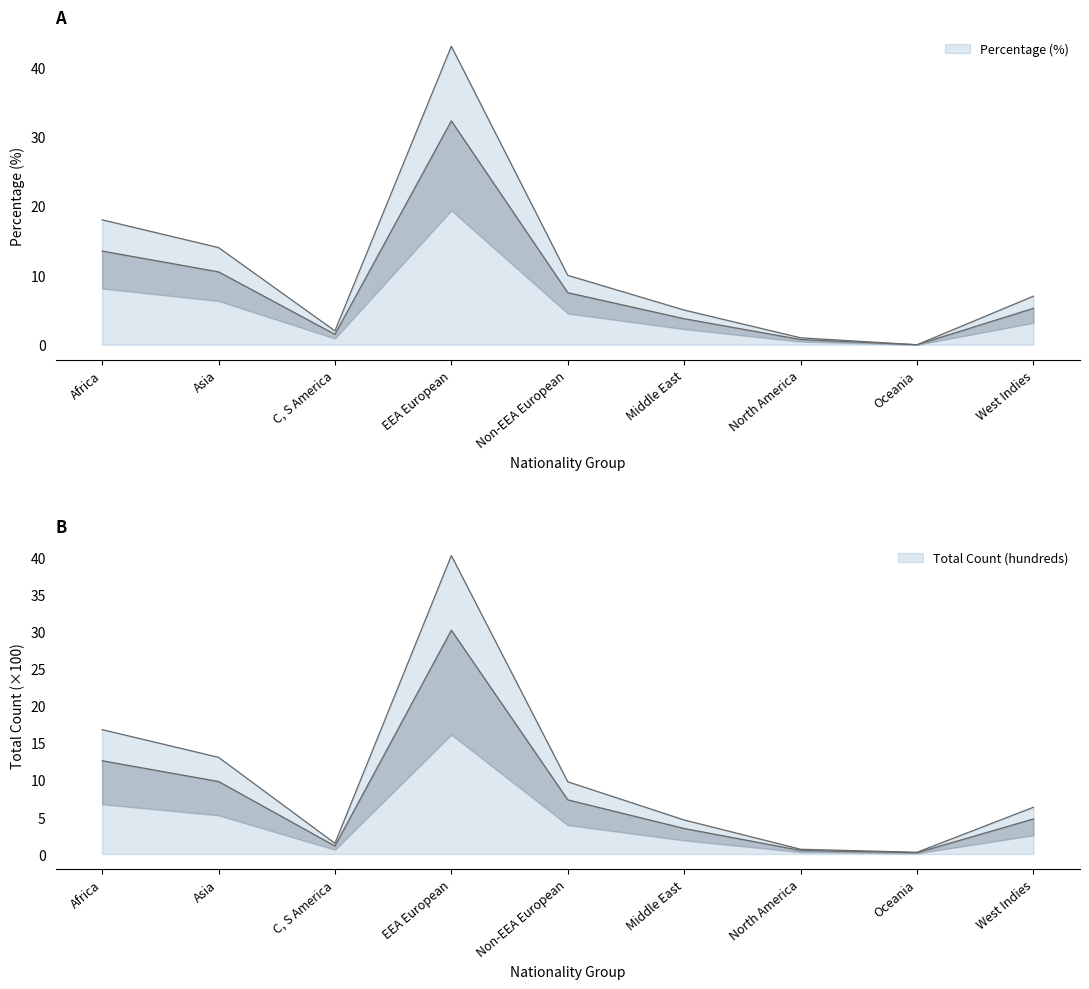

Is it true that Percentage (%) equals 10.0 at Non-EEA European?

True